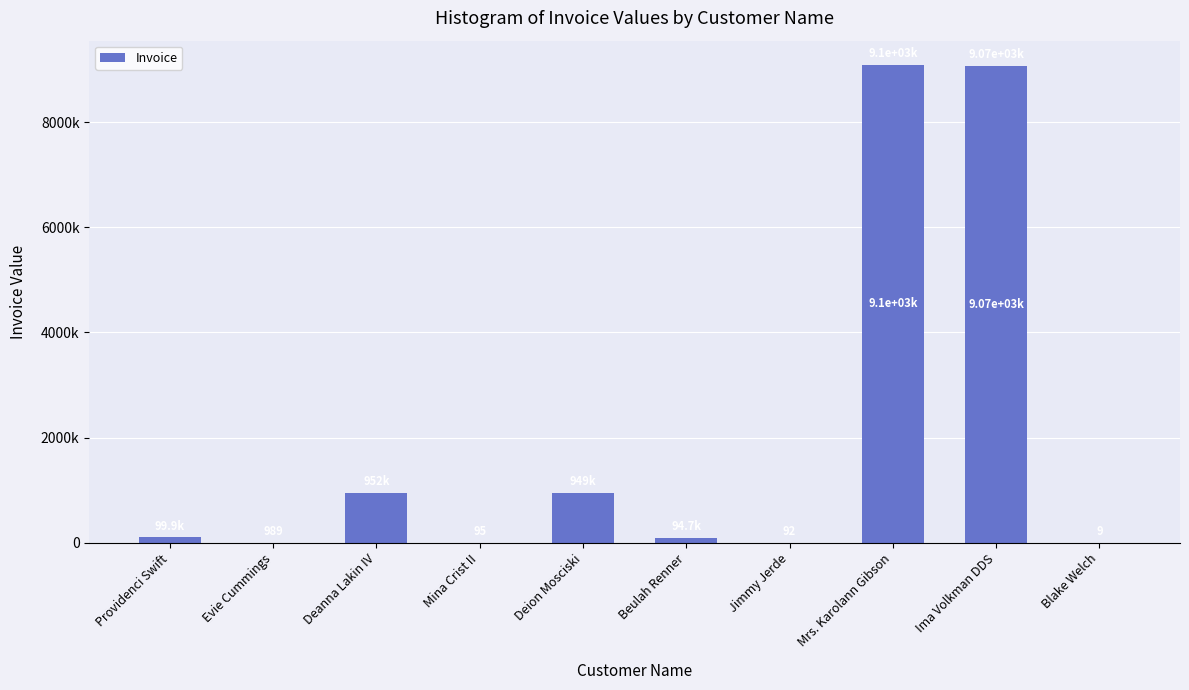

At which category does the chart reach its minimum across all series?

Blake Welch